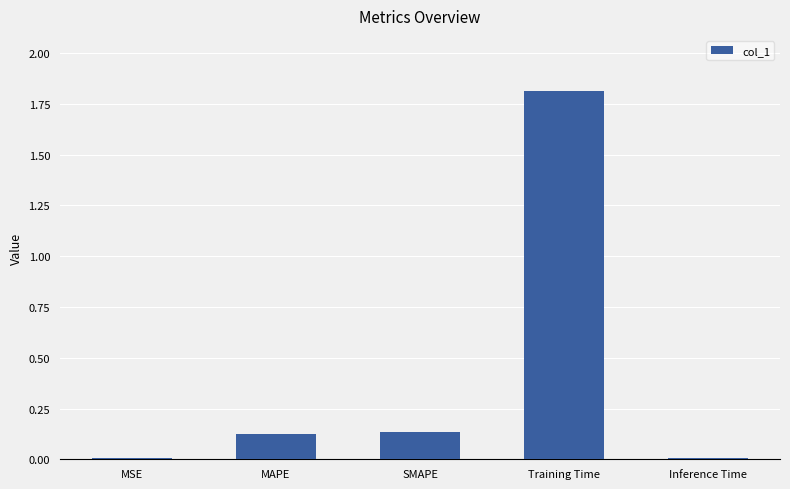

The value at Inference Time is 0.0. True or false?

True